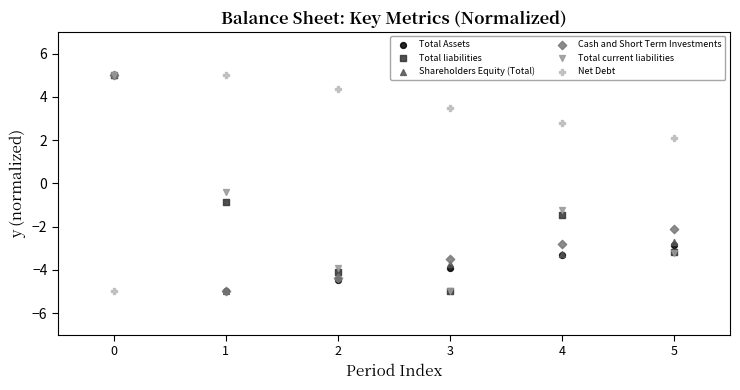

Across all series, what Y value is closest to 0?

-0.4